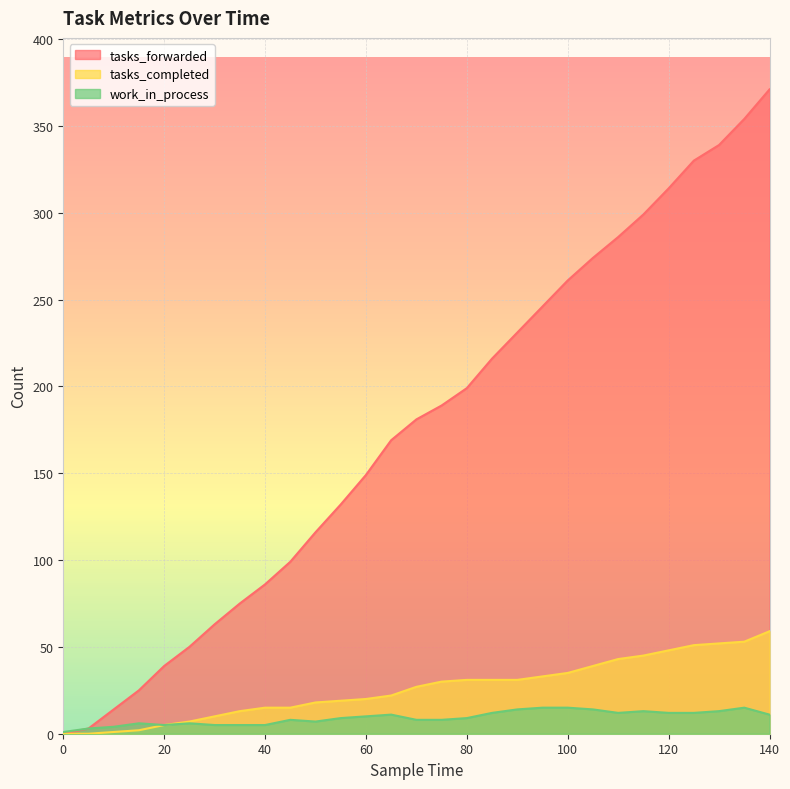

The tasks_completed series shows 43 at 110. True or false?

True